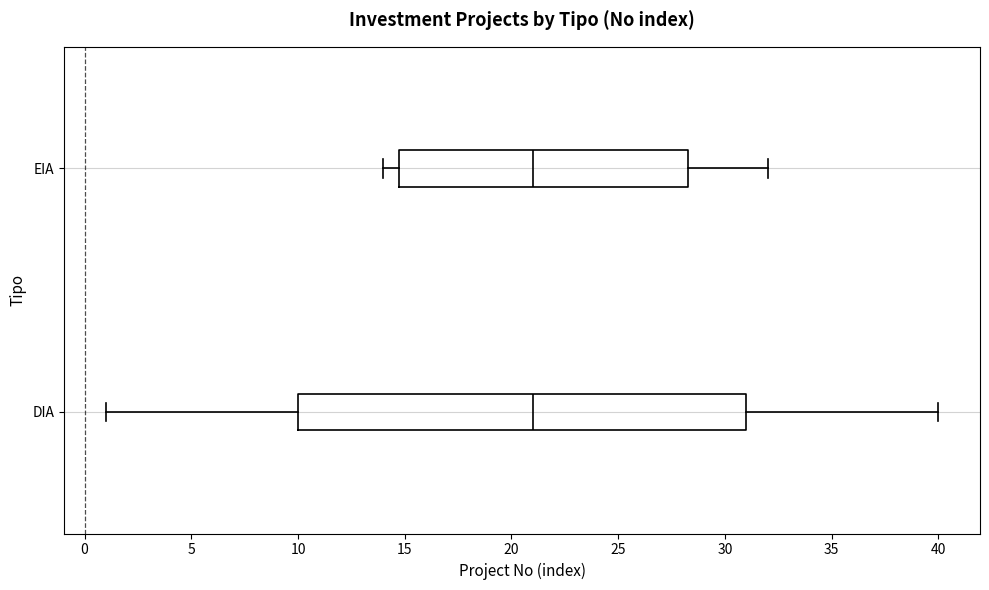

Reading bottom to top, transcribe this box plot: for each box, give where its median line is, the range the box spans, and where its two whiskers end, as read against the x-axis. The values are not printed on the chart, so give them approximately, as read against the axis.

DIA: median 21.0, box 10.0 to 31.0, whiskers 1.0 to 40.0
EIA: median 21.0, box 15.0 to 28.5, whiskers 14.0 to 32.0